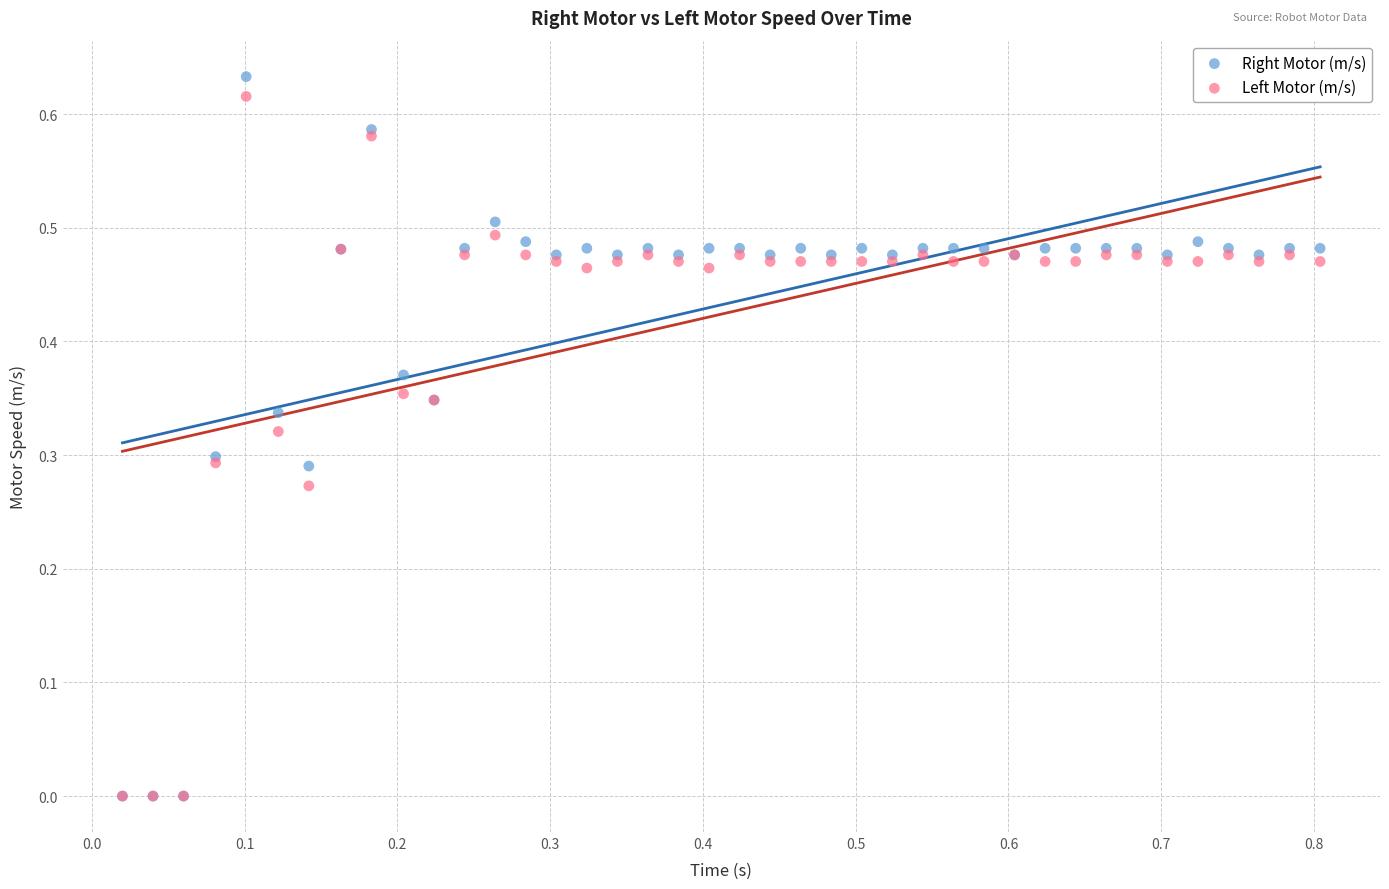

What are all the series names shown in the legend?

Right Motor (m/s), Left Motor (m/s)